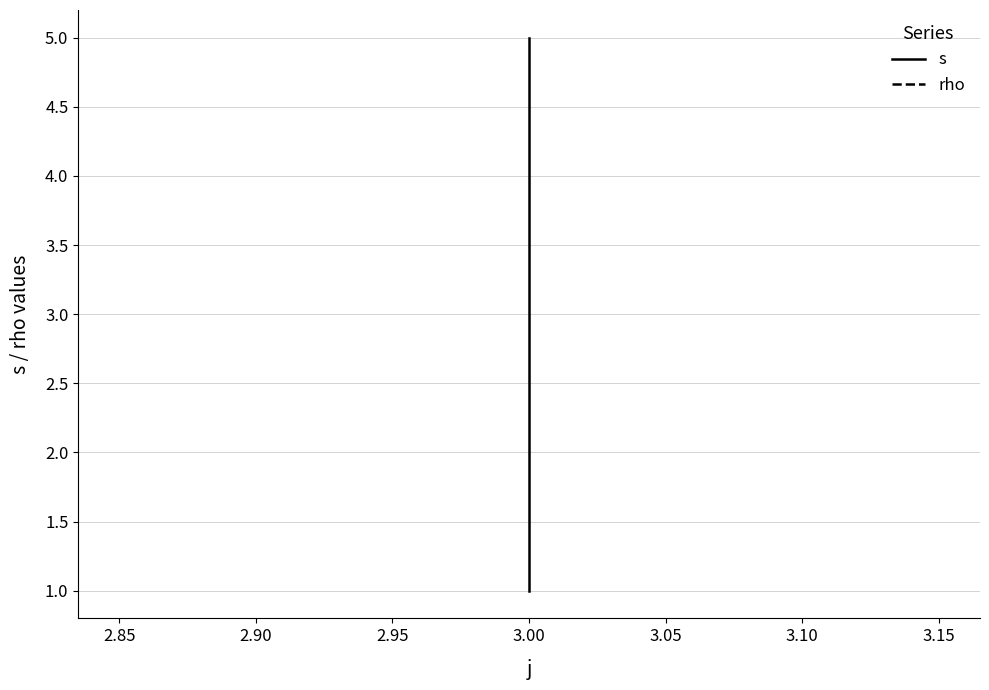

List the series in order of their overall mean, lowest first.

rho, s